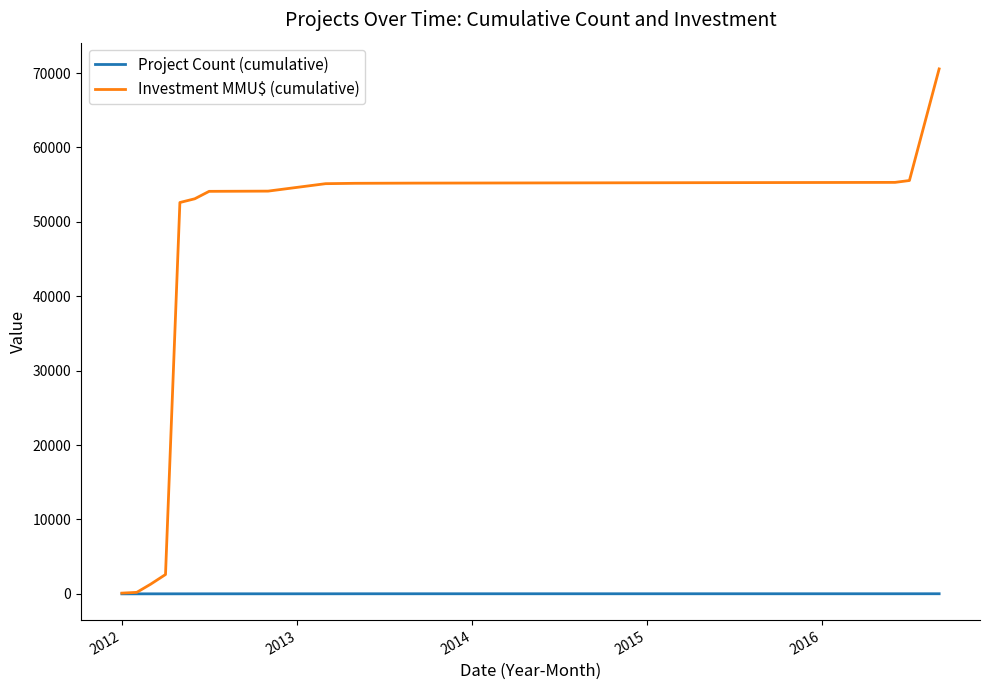

Which series has the largest total across all categories?

Investment MMU$ (cumulative)